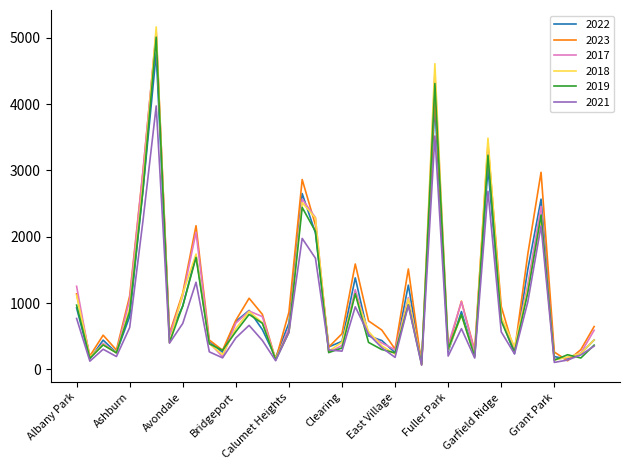

Which series has the largest range (max minus min)?

2018